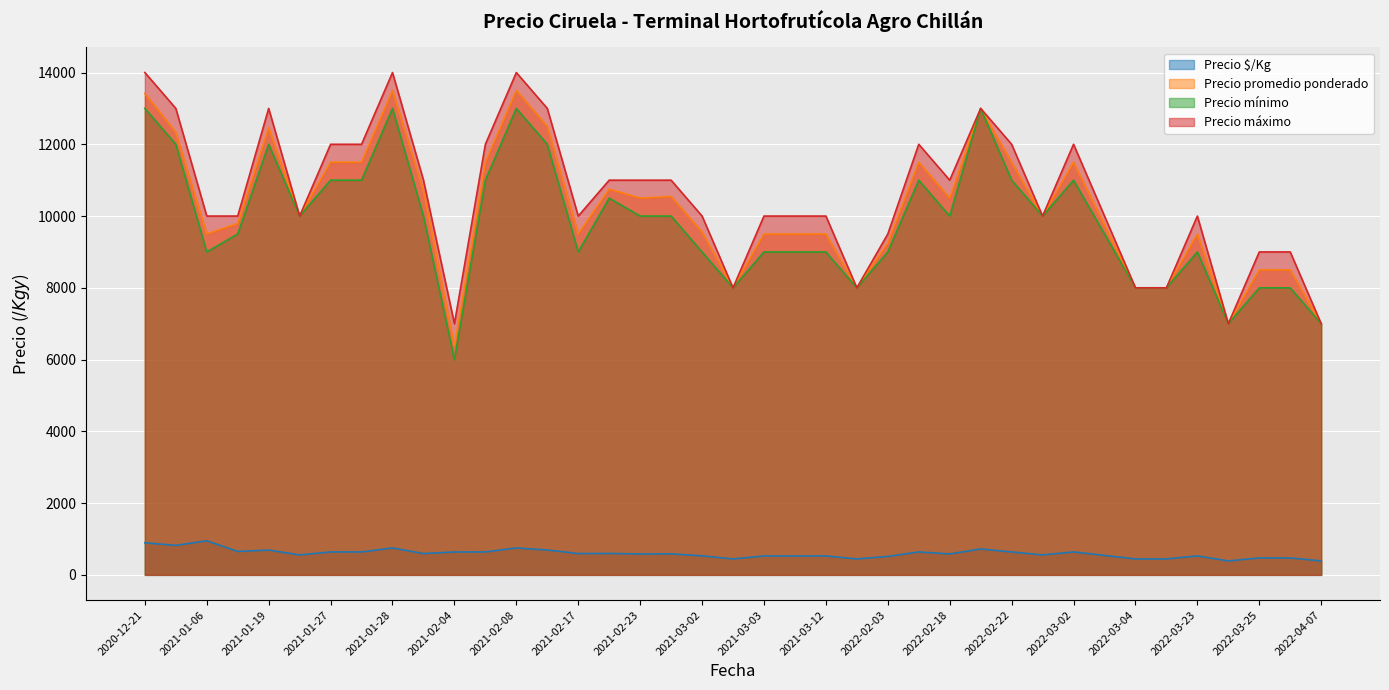

Does the chart display data point markers on the line(s)?

No